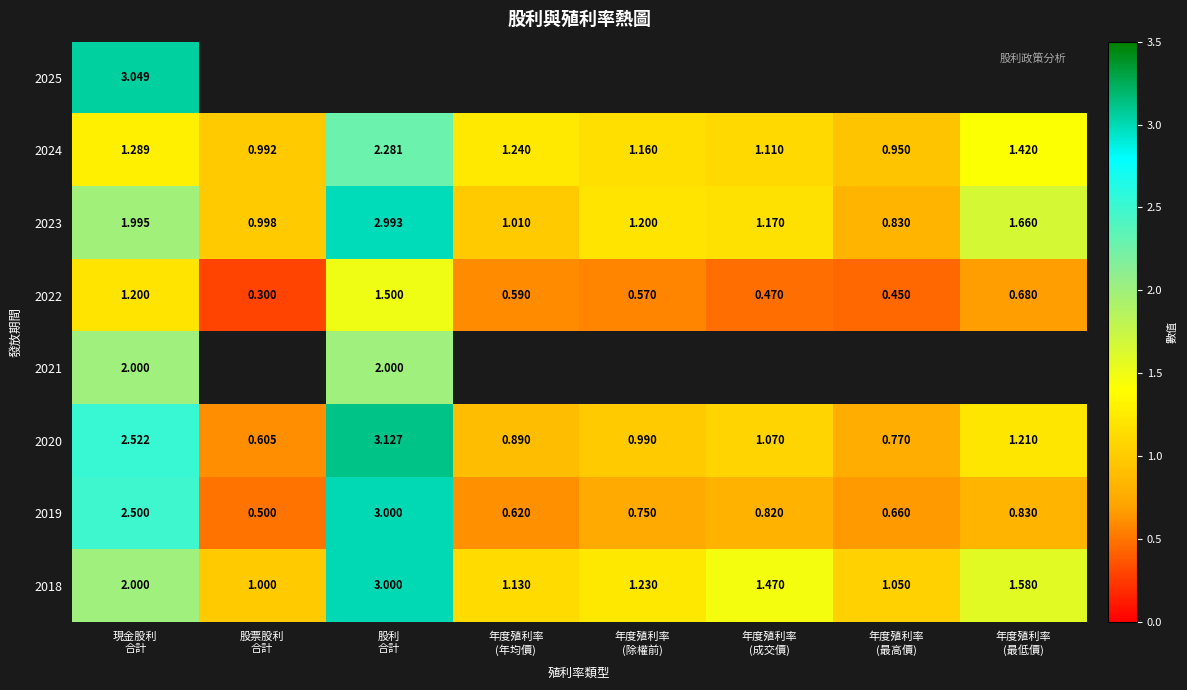

At which category is the sum across all series the highest?

股利
合計